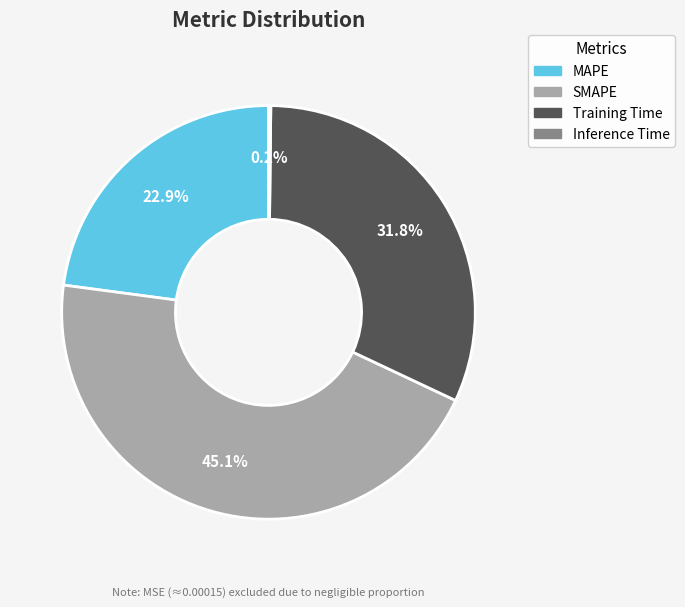

What percentage is NOT represented by MAPE?

77.1%